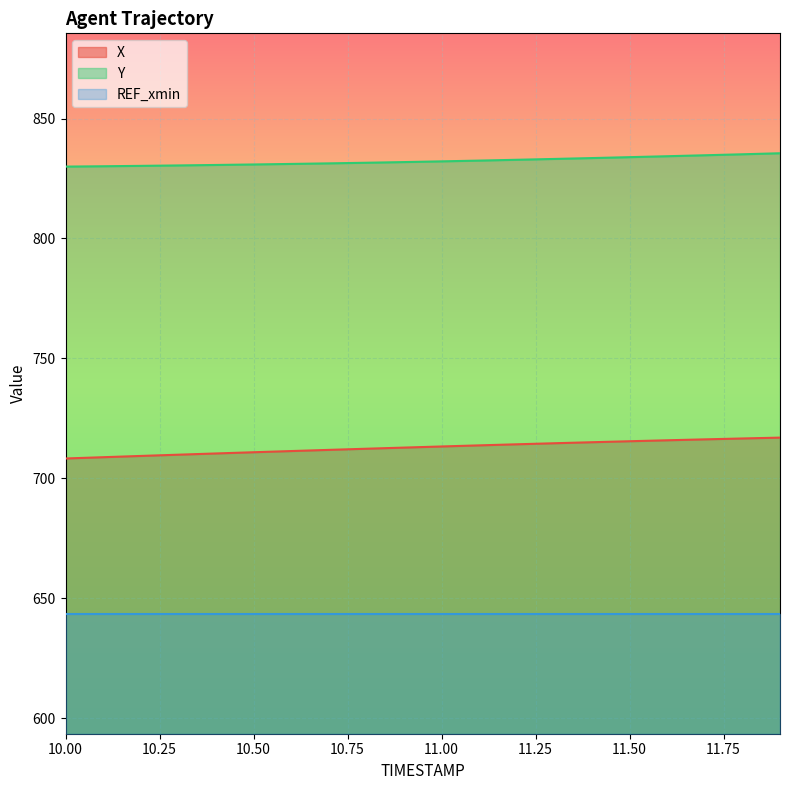

At which category does the chart reach its peak across all series?

11.9